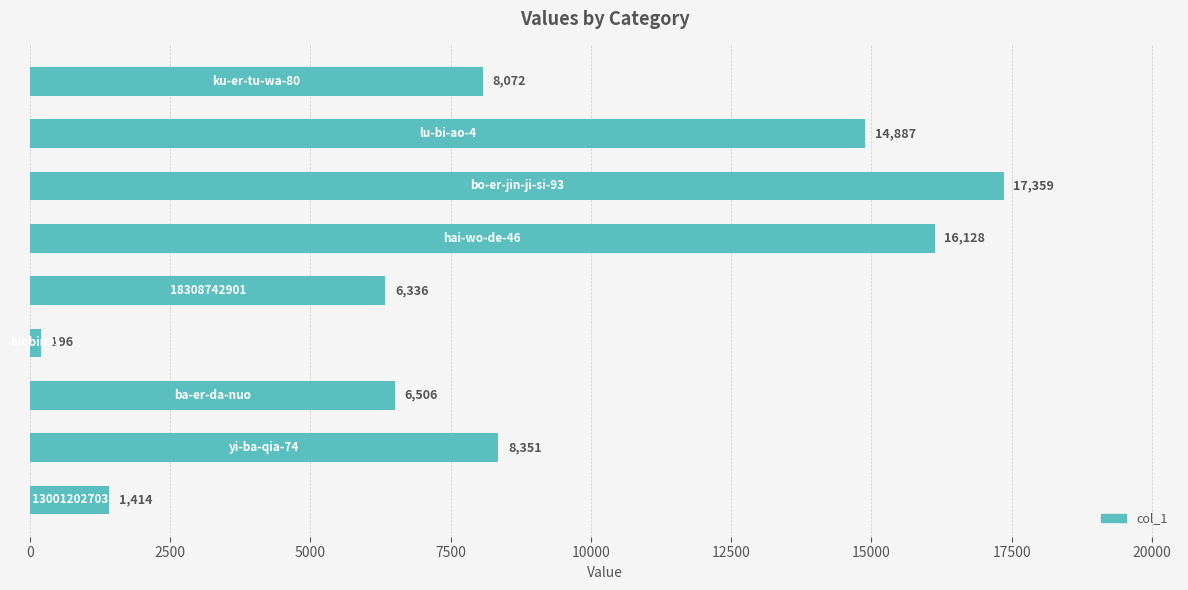

What is the difference between the maximum and minimum values?

17163